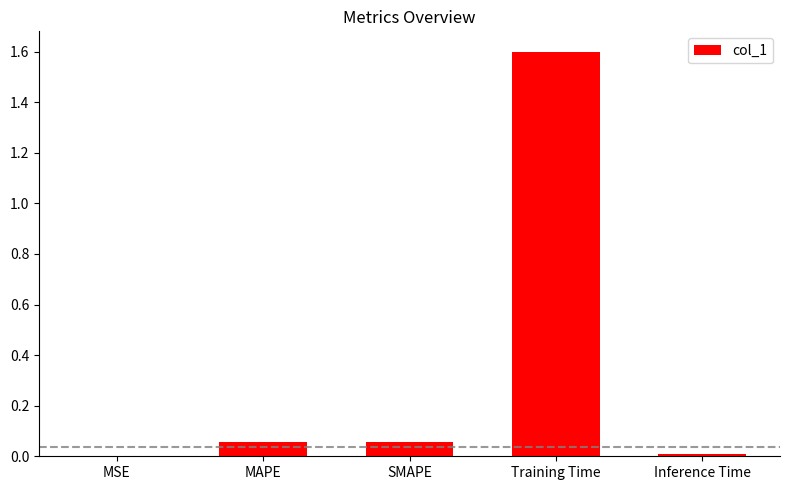

Between Inference Time and SMAPE, which is larger?

SMAPE